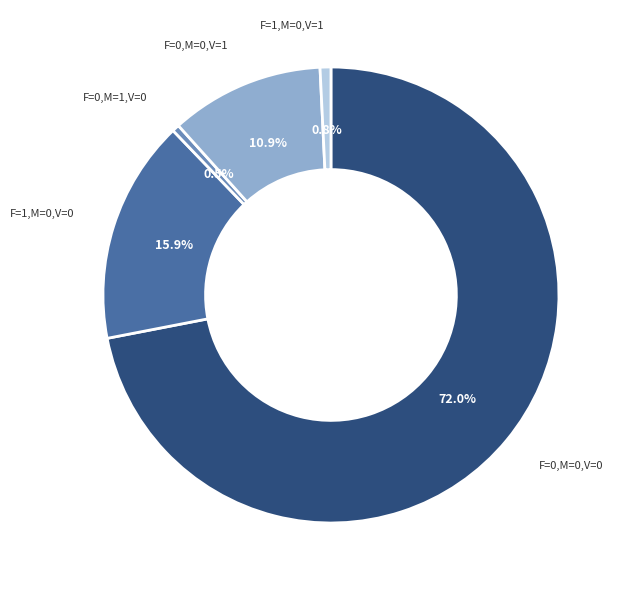

To the nearest percent, what percentage of the pie is F=0,M=0,V=0?

72%